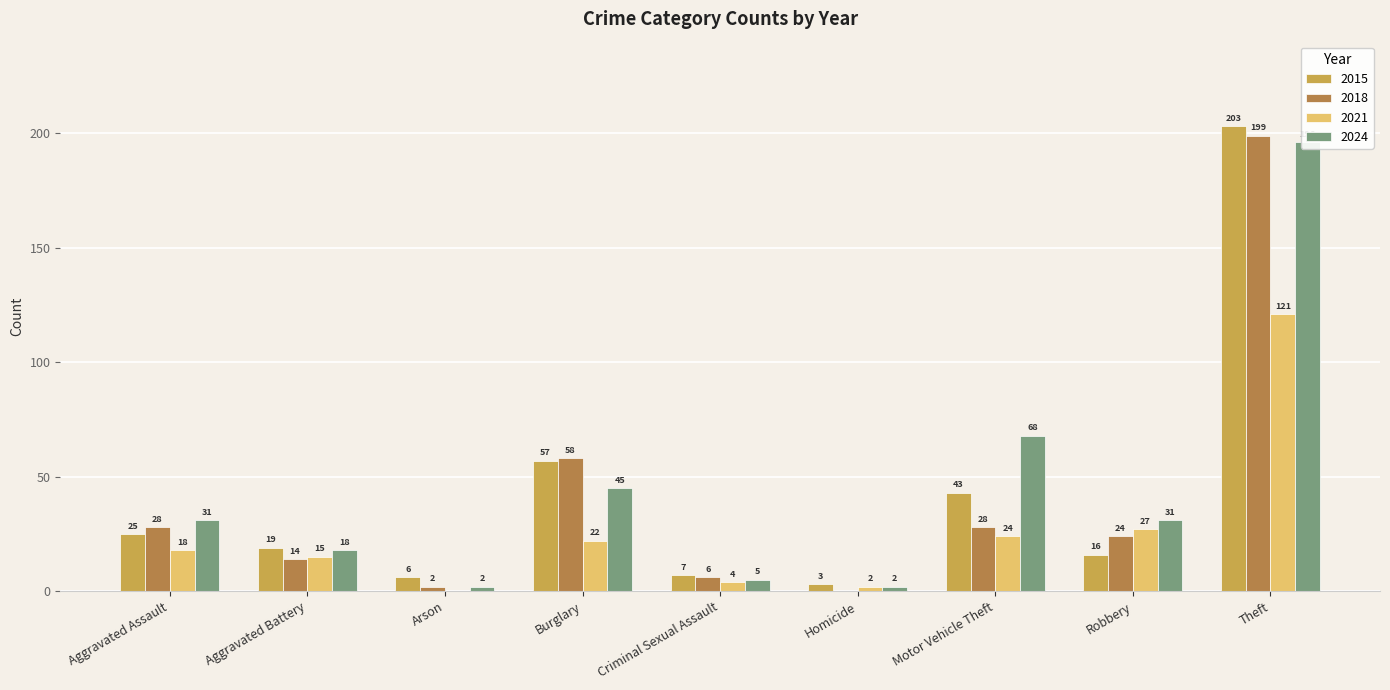

What is the sum of the 2018 values at Aggravated Battery and Arson?

16